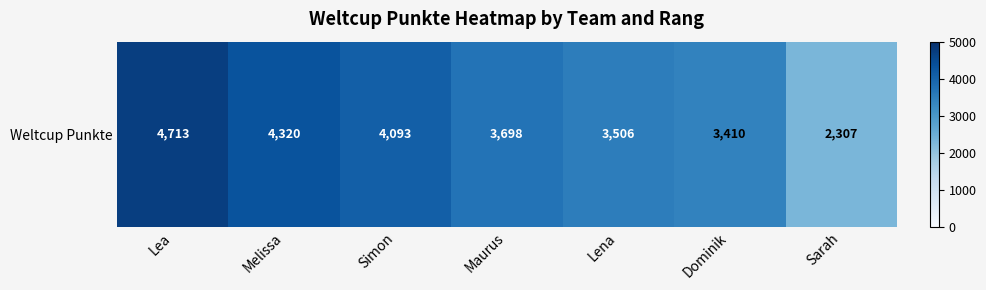

Is it true that the value at Melissa is 4320?

True